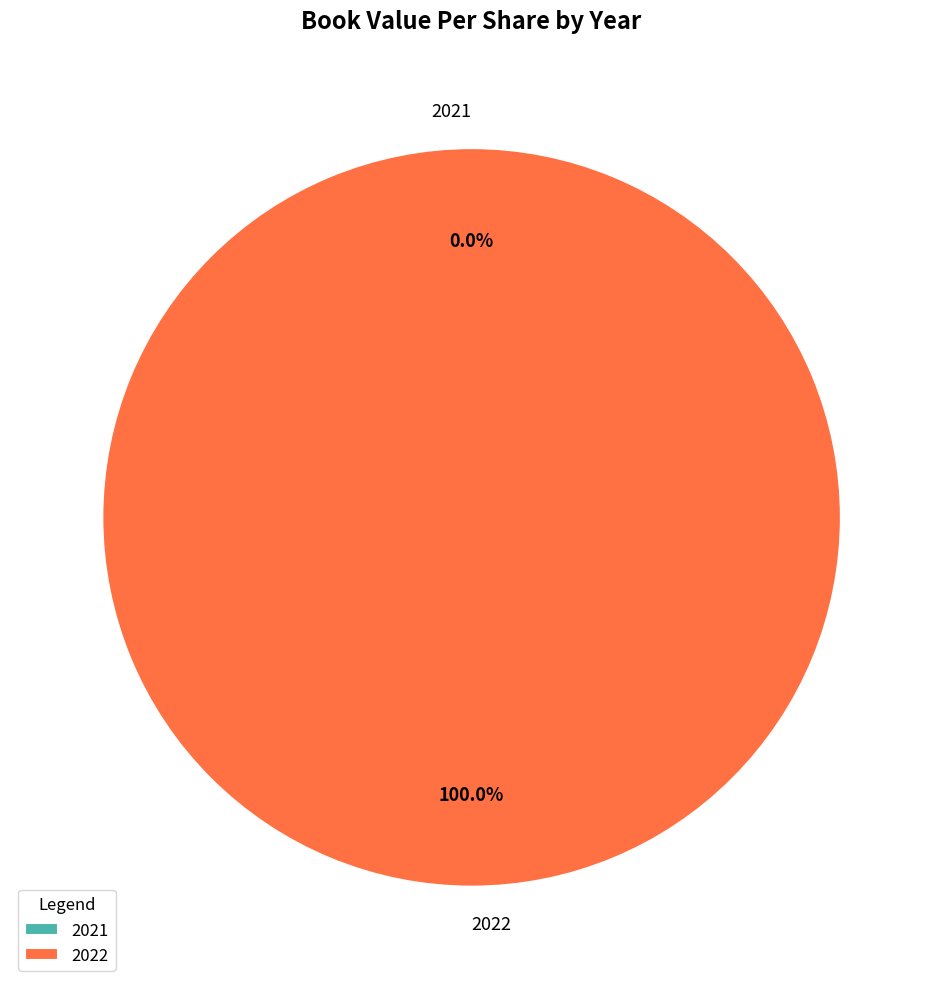

The 2022 slice represents 100% of the pie. True or false?

True